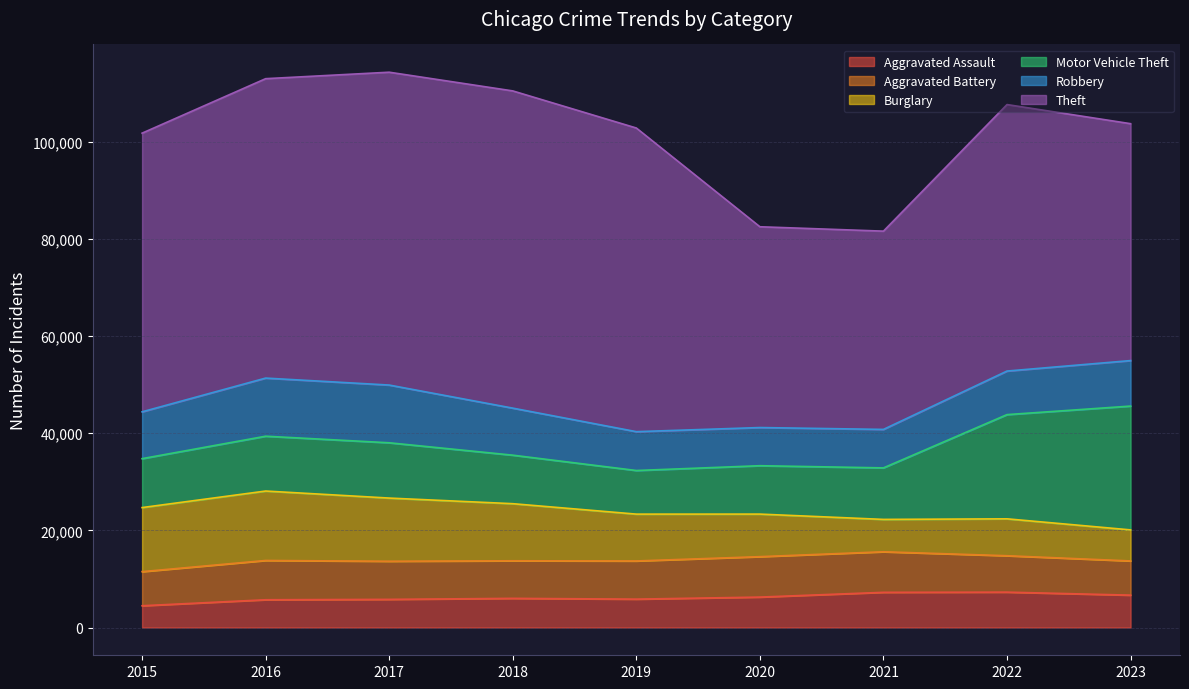

Which label corresponds to the smallest value in the chart?

2015